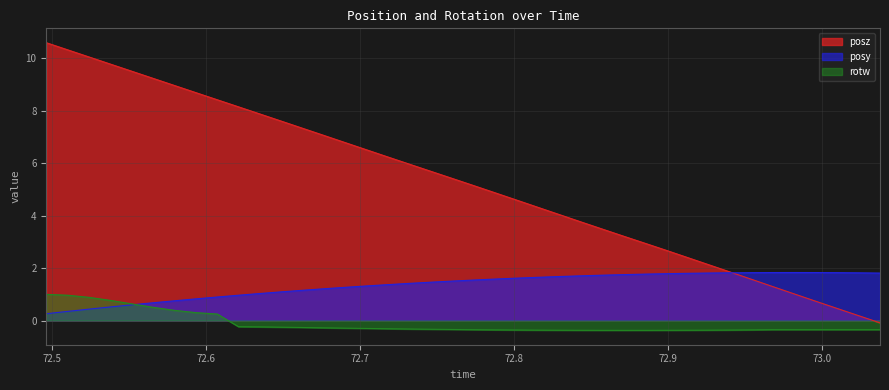

At how many categories does at least one series exceed 0?

40